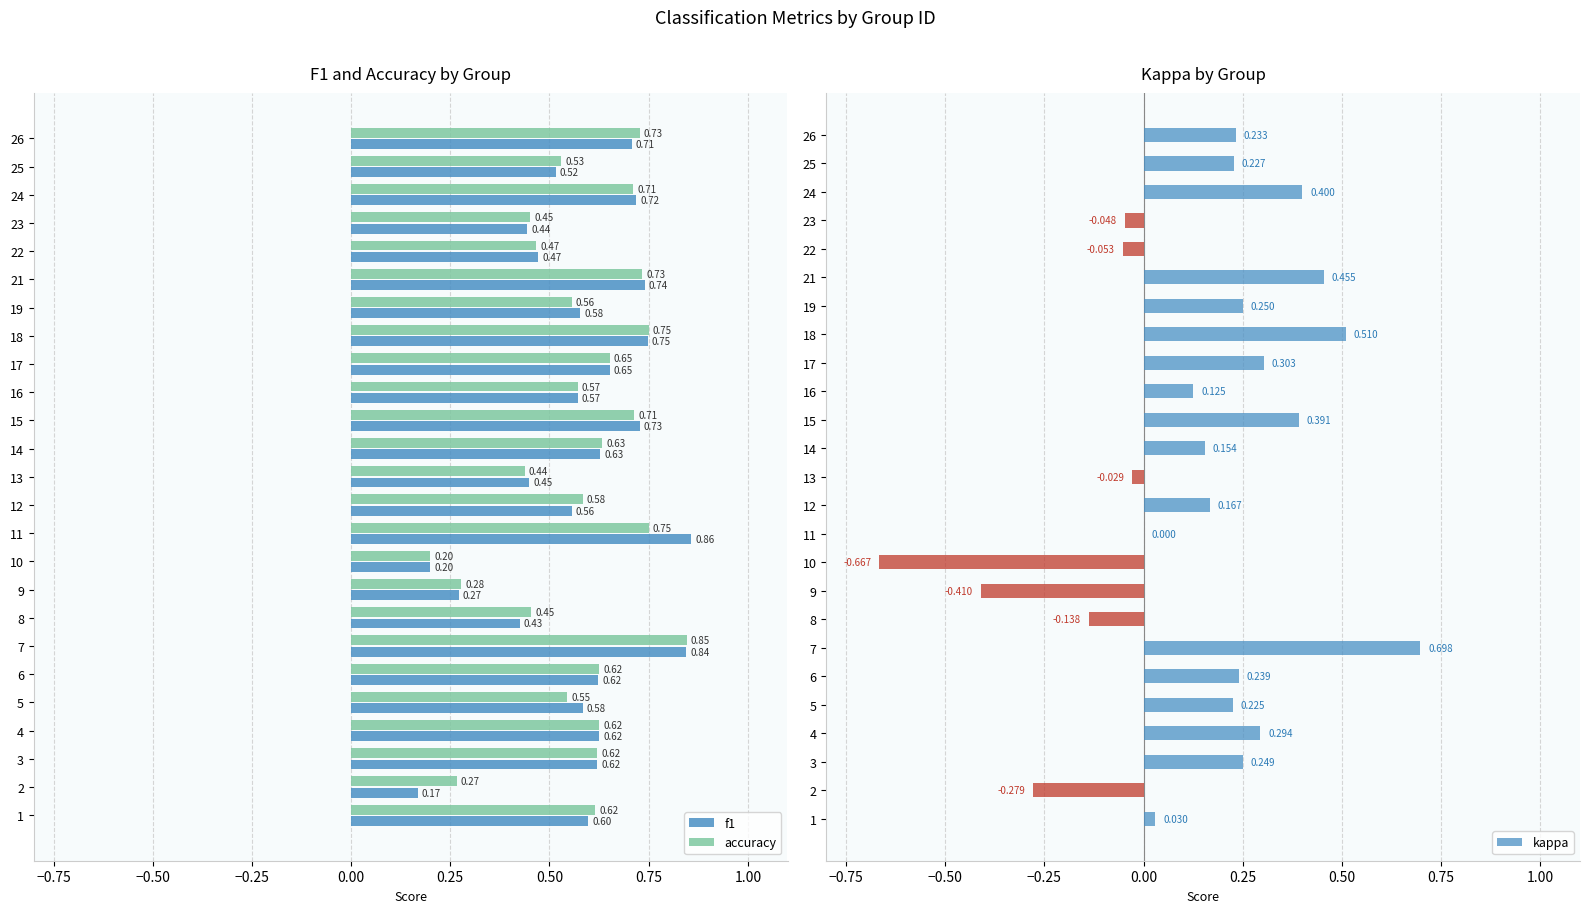

Which series has the largest total across all categories?

accuracy